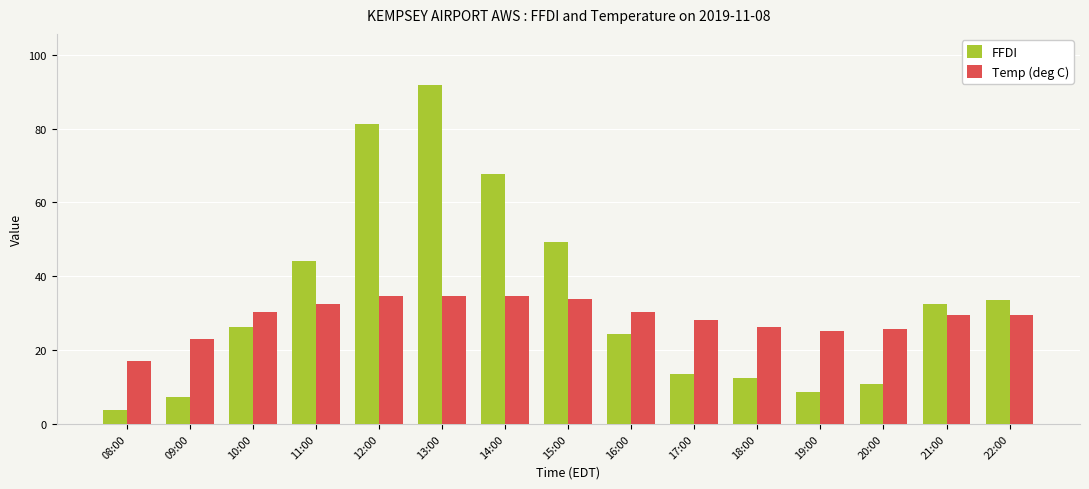

How many values in the FFDI series are below 26?

7